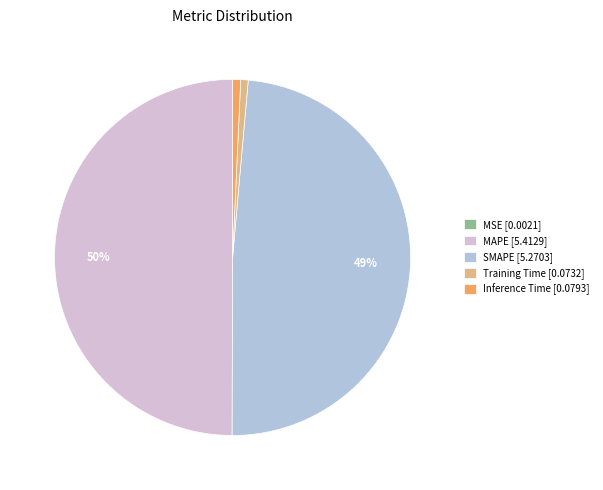

Does Training Time [0.0732] represent more than half of the total?

No